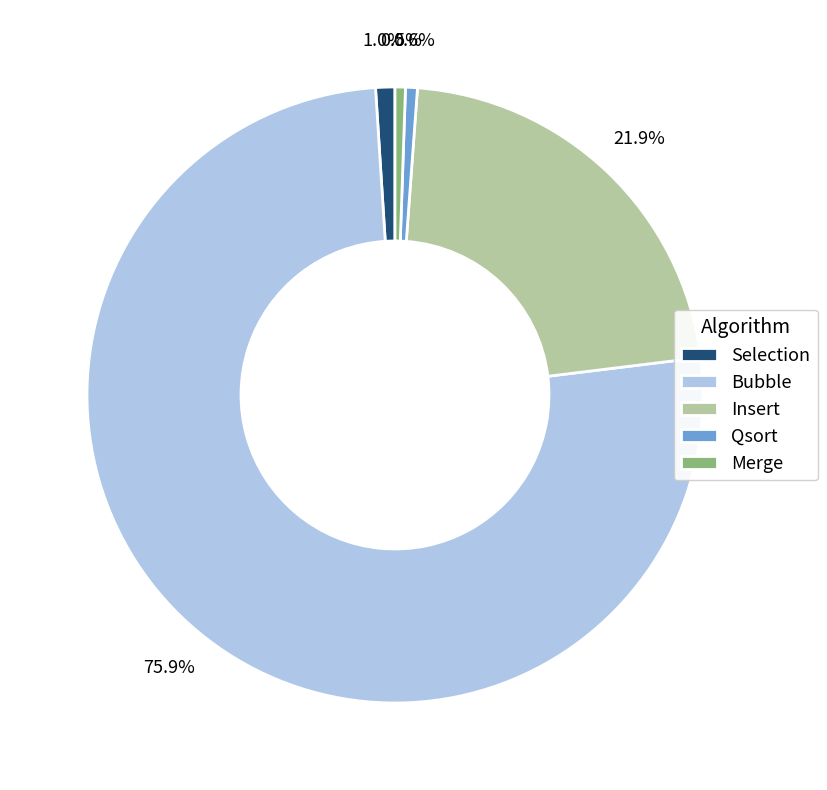

To the nearest percent, what is the difference between the Insert and Qsort slice percentages?

21%